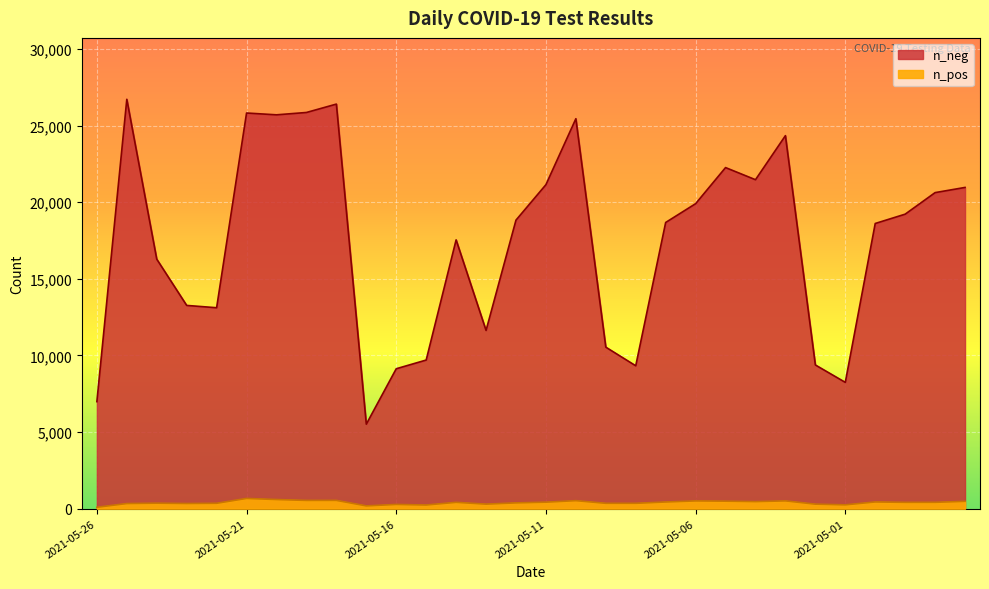

Is it true that n_pos equals 462 at 2021-05-04?

True